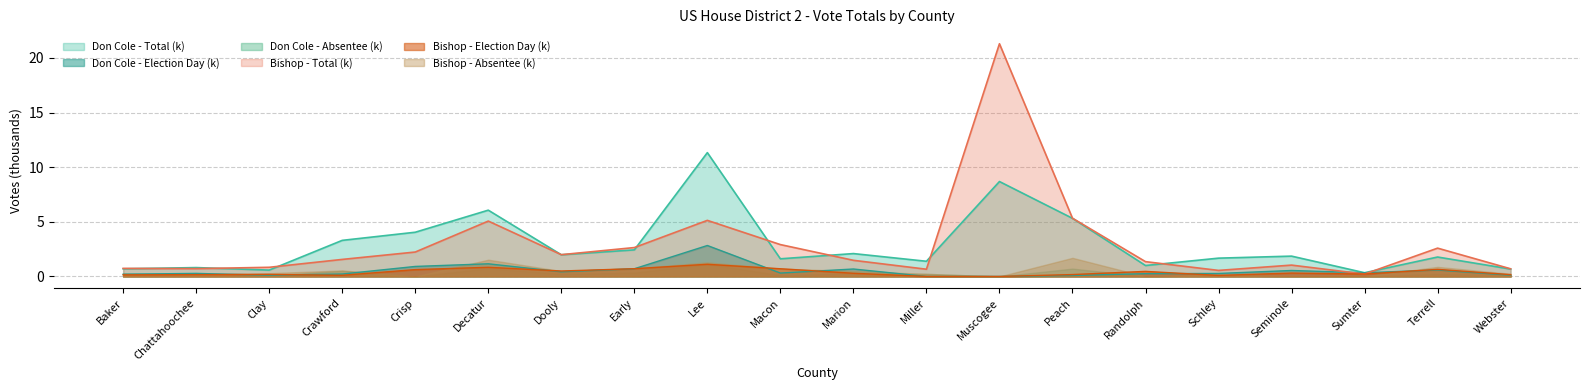

In Don Cole - Election Day, how many points are lower than both neighbors (excluding endpoints)?

4